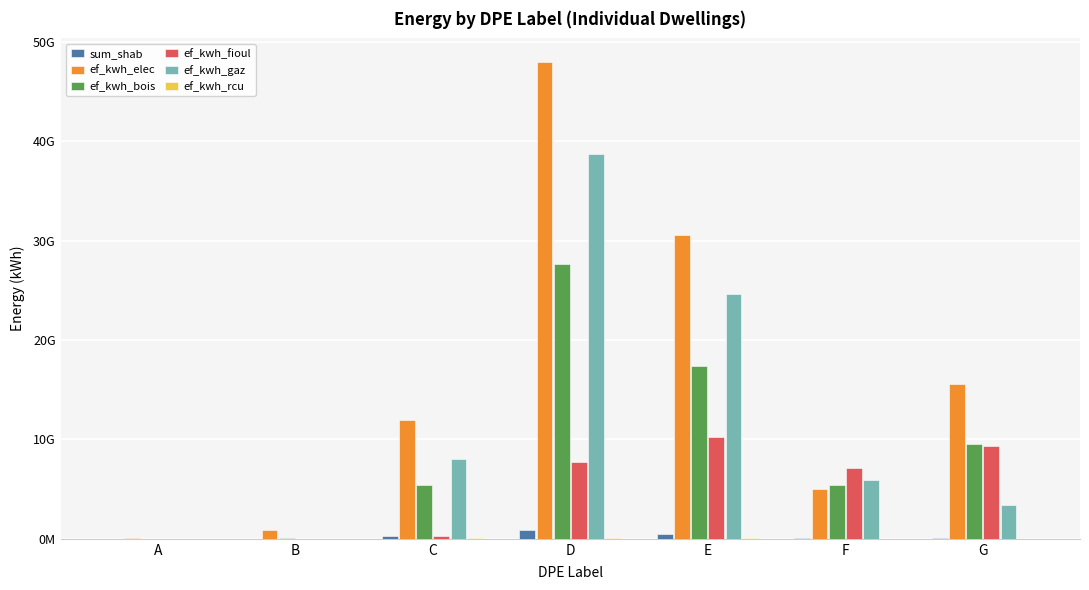

Are the bars grouped side by side (vs. stacked)?

Yes